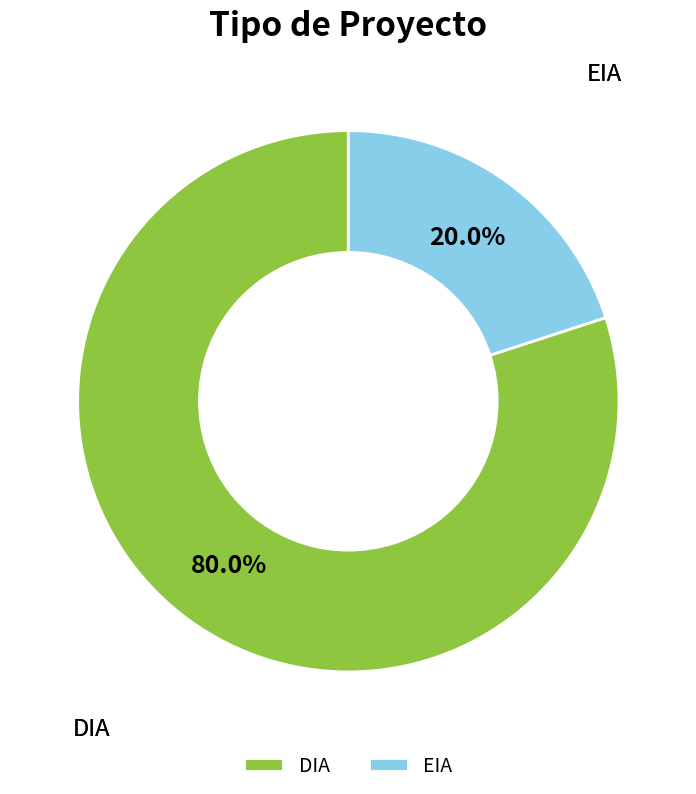

How many segments does this pie chart have?

2